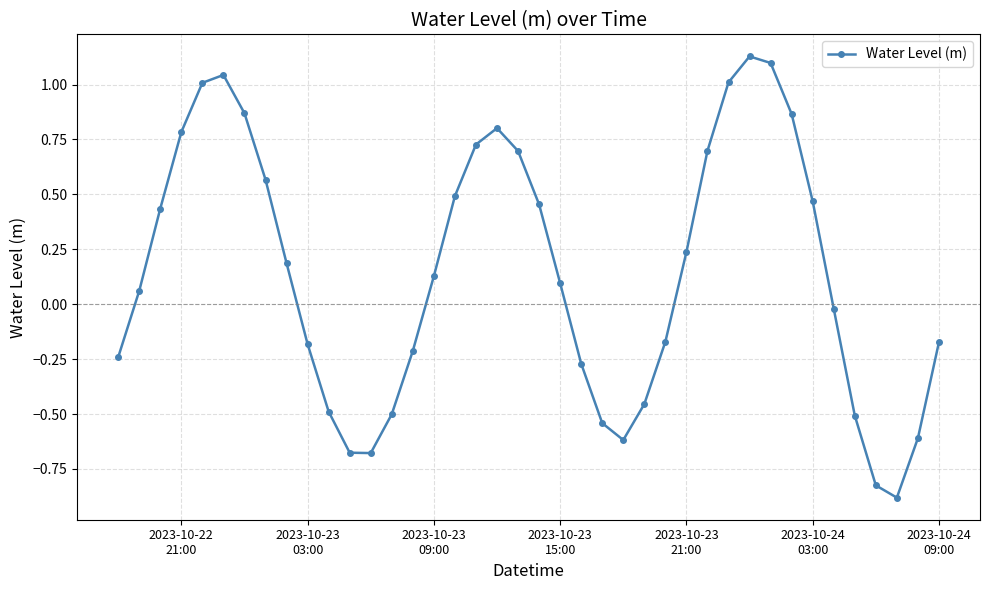

What is the smallest value displayed?

-0.9